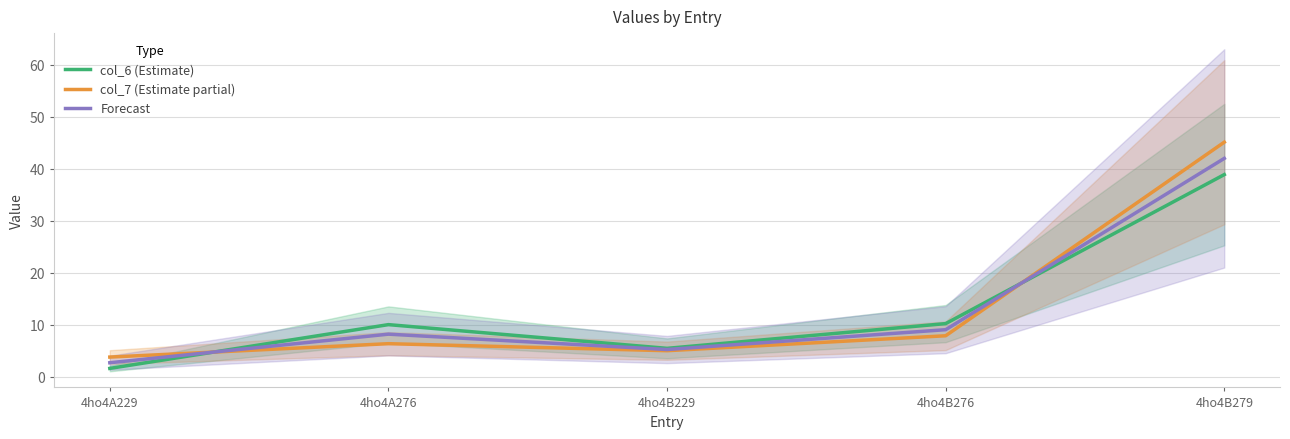

Does the chart display data point markers on the line(s)?

No